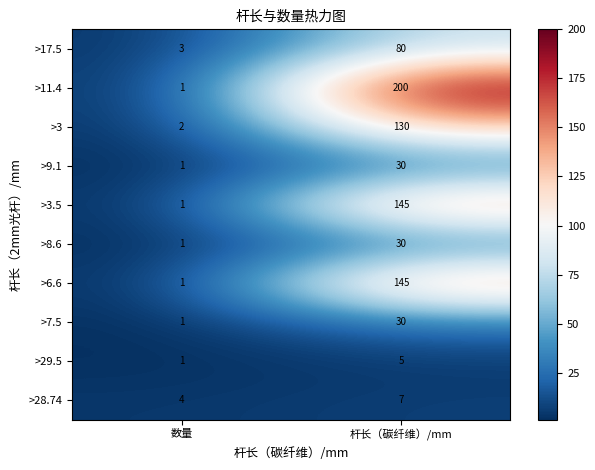

Read the >9.1 value at 杆长（碳纤维）/mm, to the nearest 5.

30